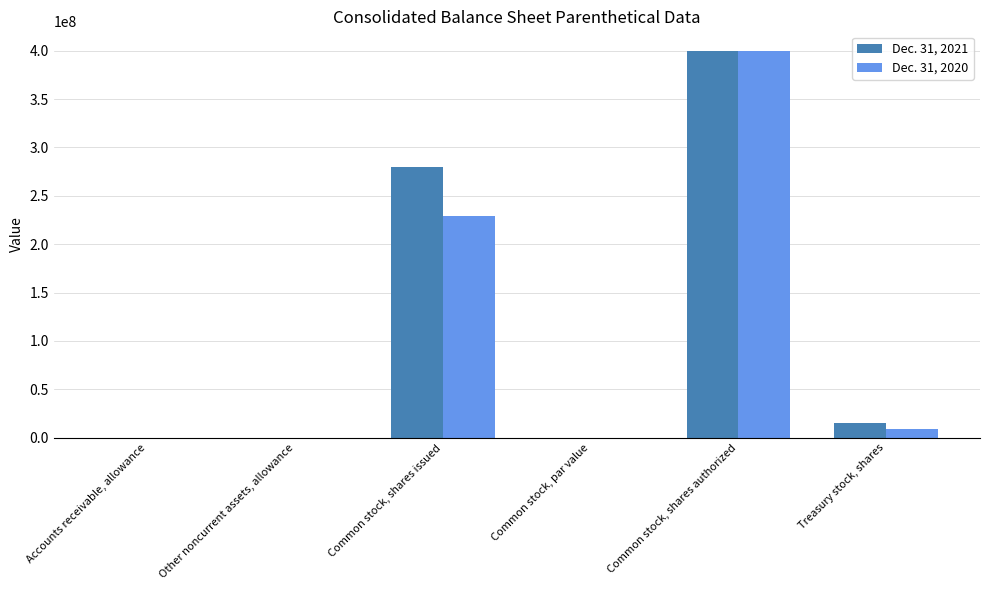

What is the maximum value shown in the chart?

400000000